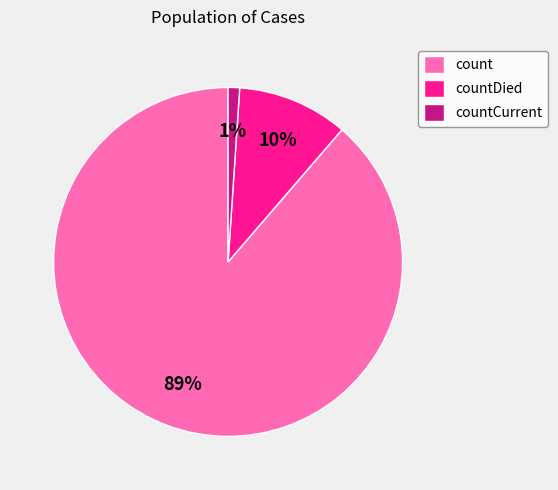

Do countDied and count together represent more than half of the pie?

Yes